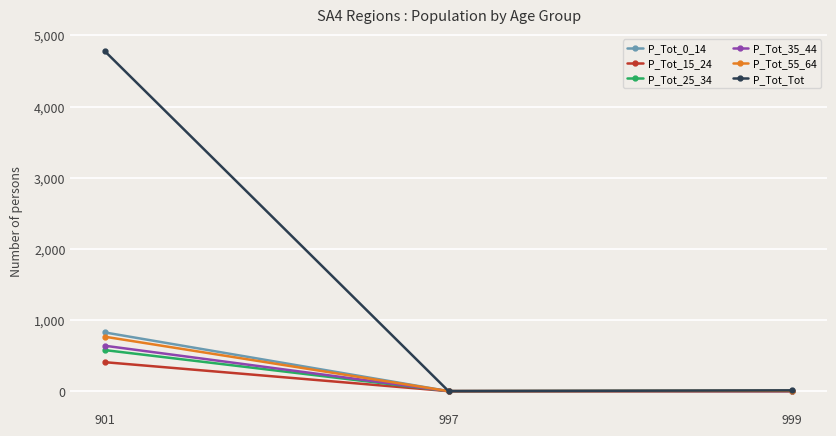

Which series has the widest spread of values?

P_Tot_Tot